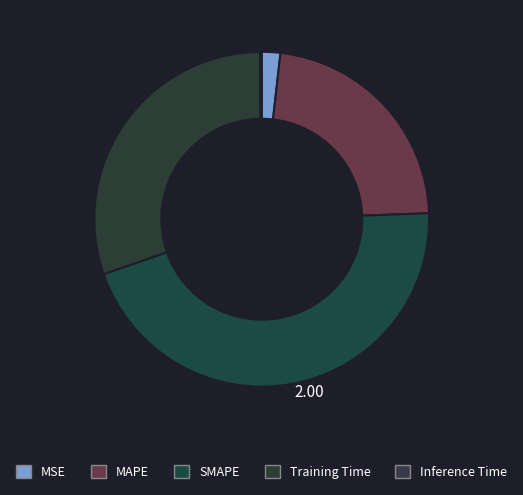

How many slices are in this pie chart?

5